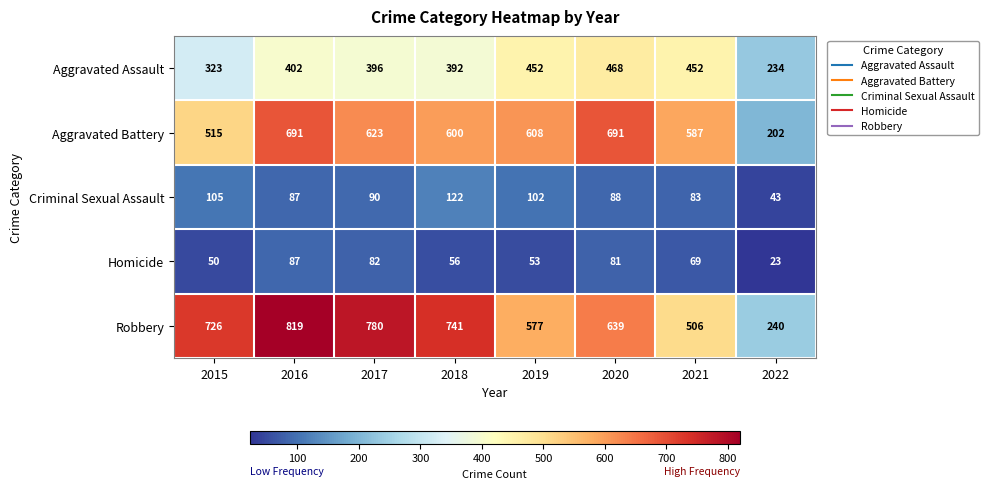

At which category is the sum across all series the highest?

2016